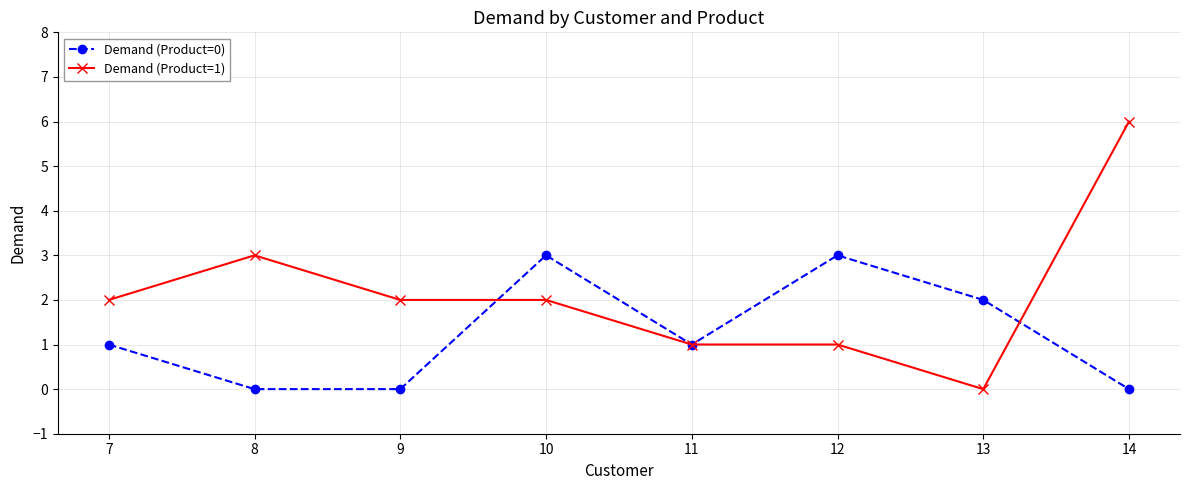

What is the difference between the Demand (Product=1) values at 12 and 10?

1